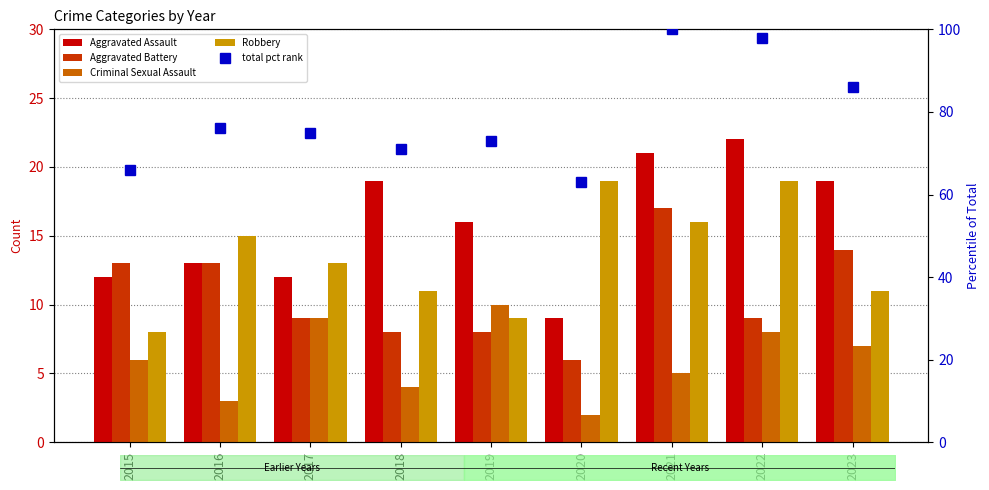

At which label does Robbery first exceed 13?

2016